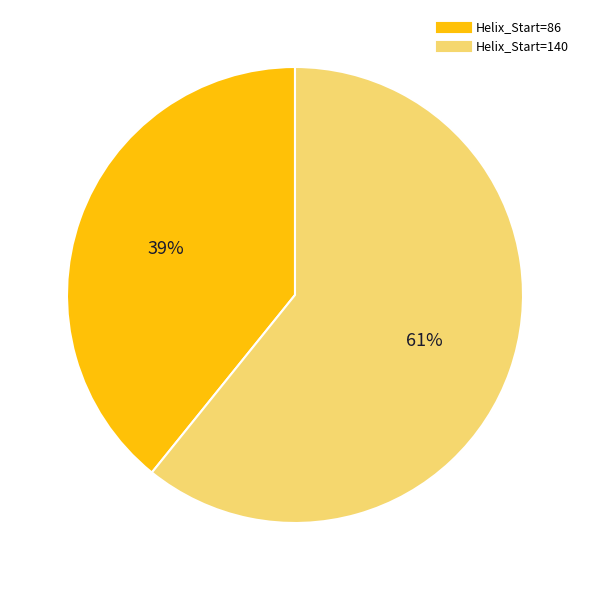

To the nearest percent, what is the average slice percentage?

50%